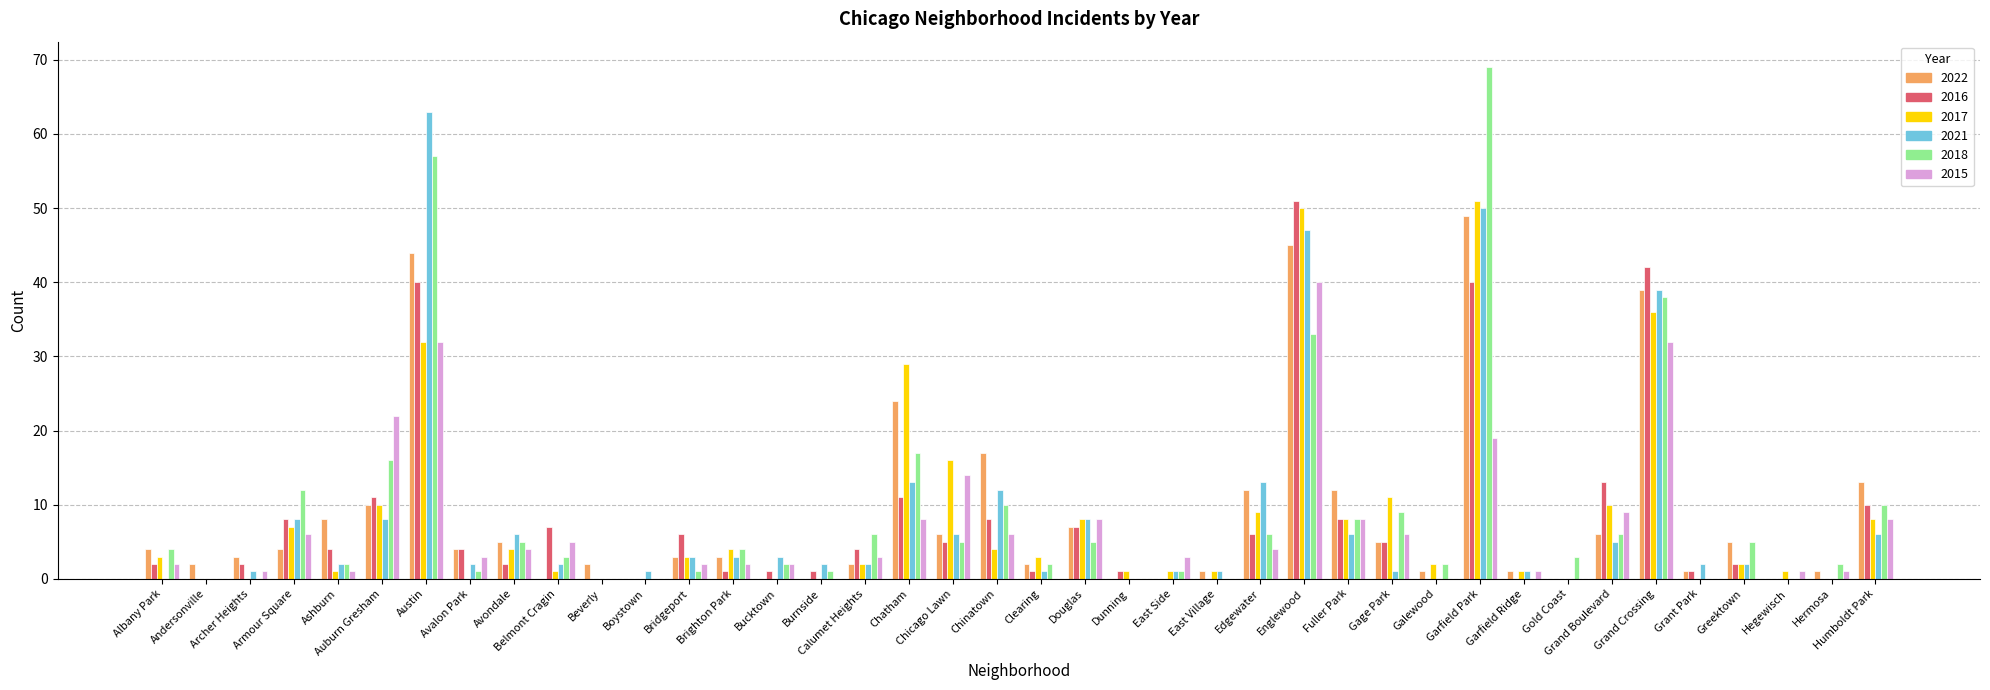

What are all the series names shown in the legend?

2022, 2016, 2017, 2021, 2018, 2015